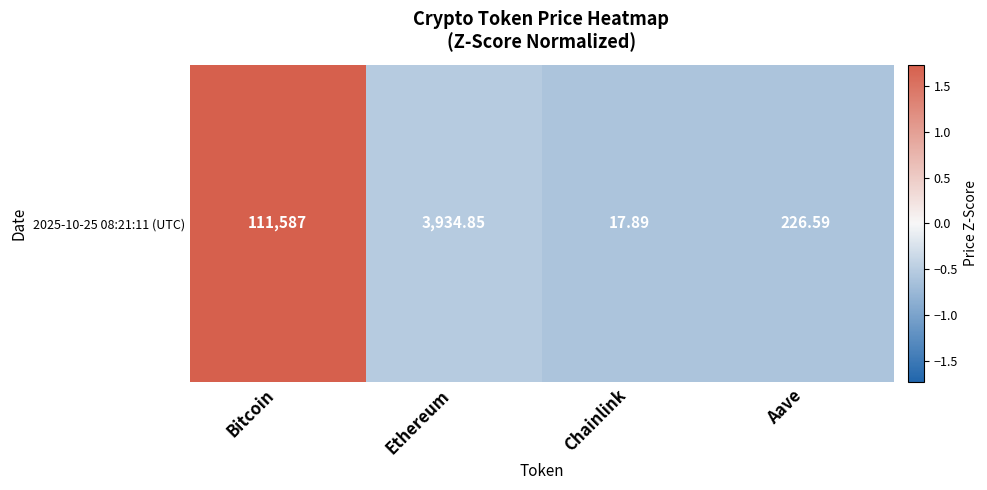

True or false: the data shows -0.6 at Aave.

True